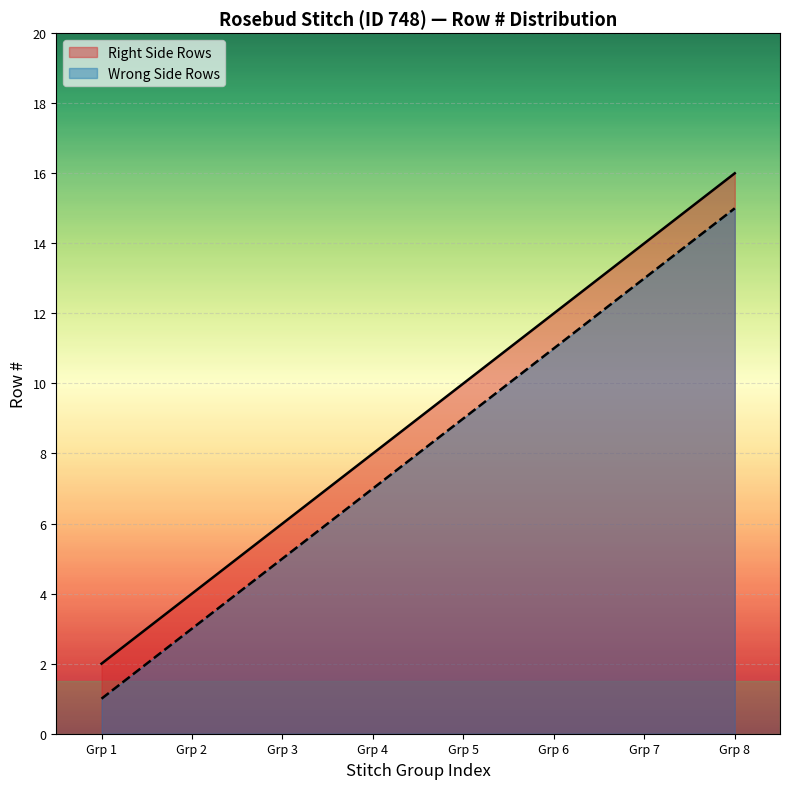

True or false: Wrong Side Rows and Right Side Rows intersect in this chart.

False